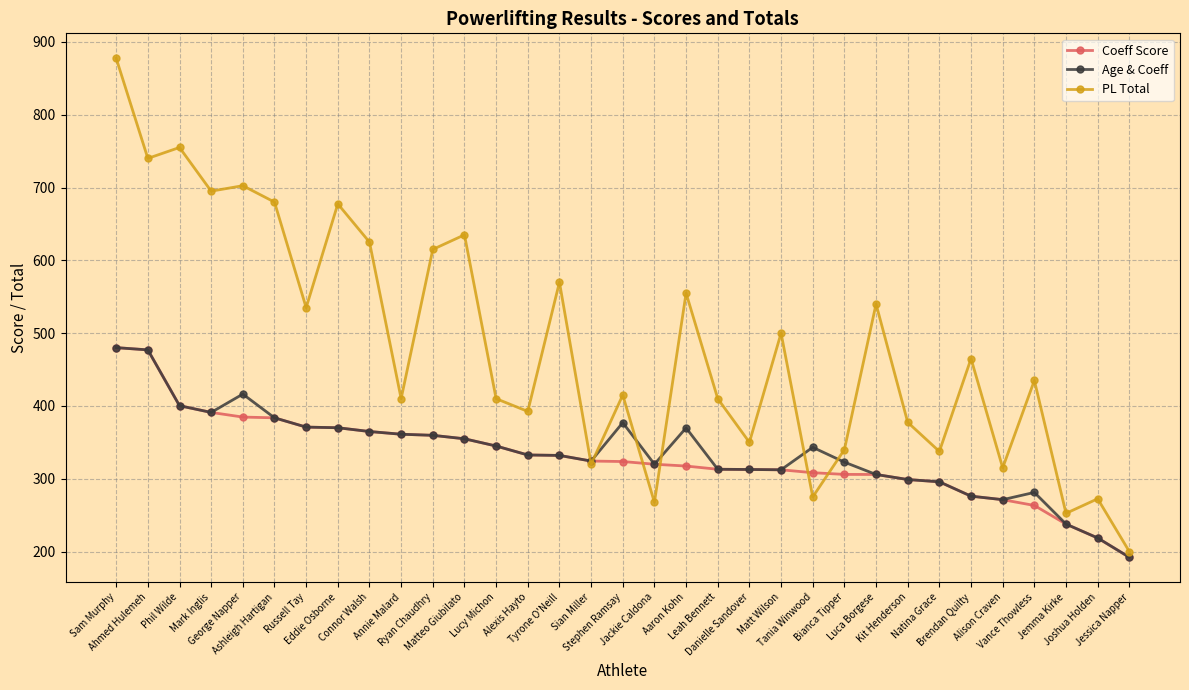

What is the difference between the PL Total values at Natina Grace and Sam Murphy?

540.0